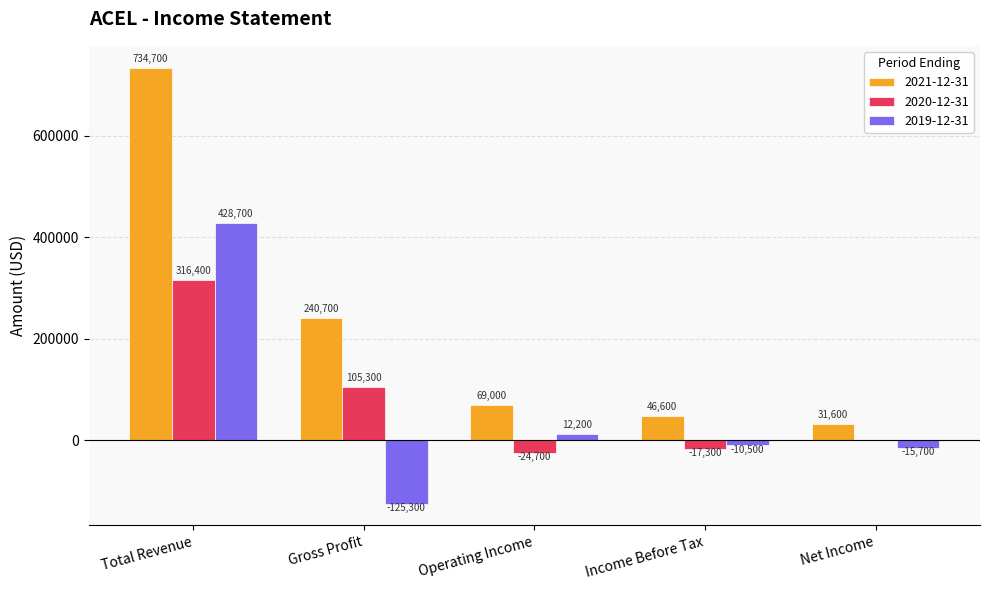

What is the maximum value shown in the chart?

734700